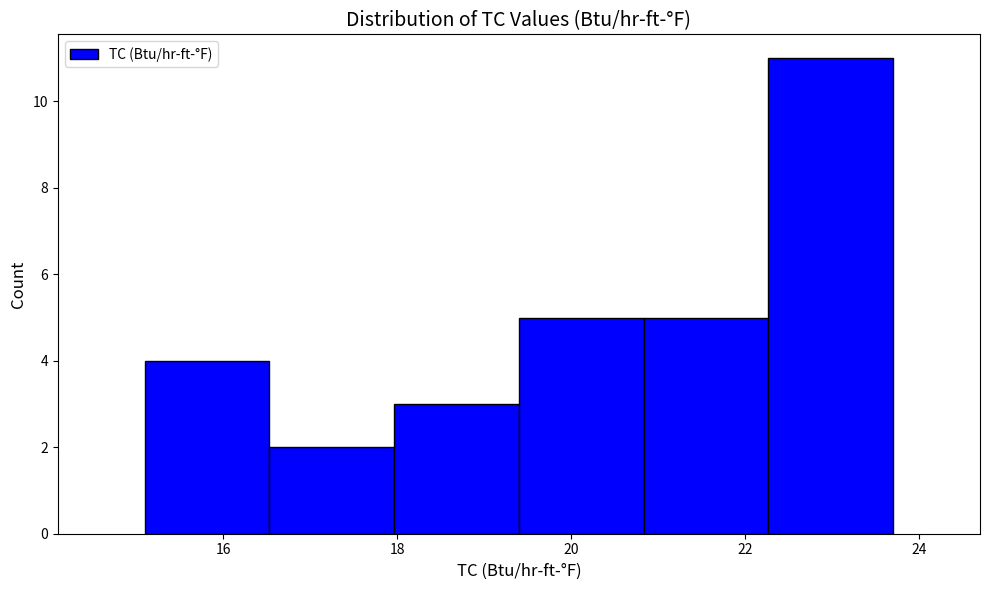

Reading left to right, transcribe this chart: for each bar, give the range it covers on the x-axis and its height. Neither the bar edges nor the heights are printed on the chart, so give them approximately, as read against the axes.

15.2 to 16.6: 4
16.6 to 18.0: 2
18.0 to 19.4: 3
19.4 to 20.8: 5
20.8 to 22.2: 5
22.2 to 23.8: 11